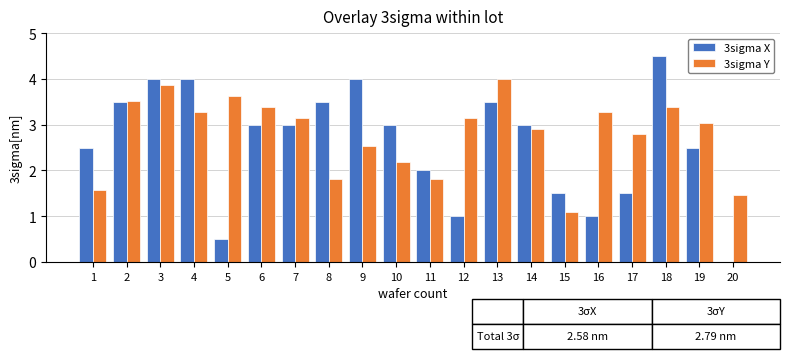

The 3sigma X series shows 0.9 at 17. True or false?

False